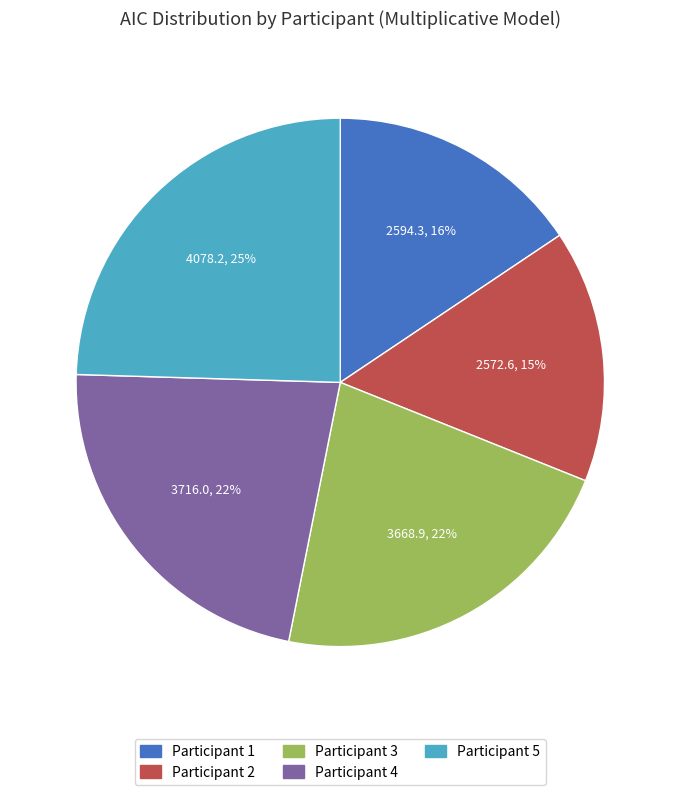

To the nearest percent, what is the average slice percentage?

20%